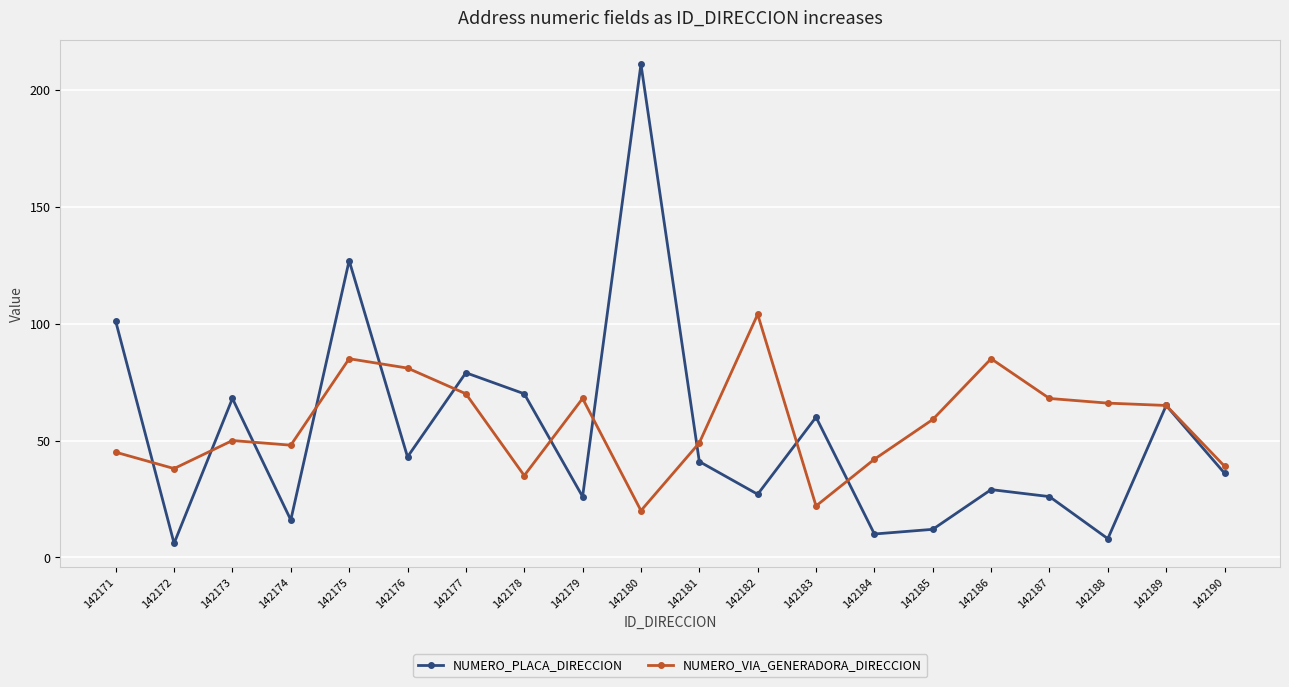

What is the difference between the highest and lowest values at 142173?

18